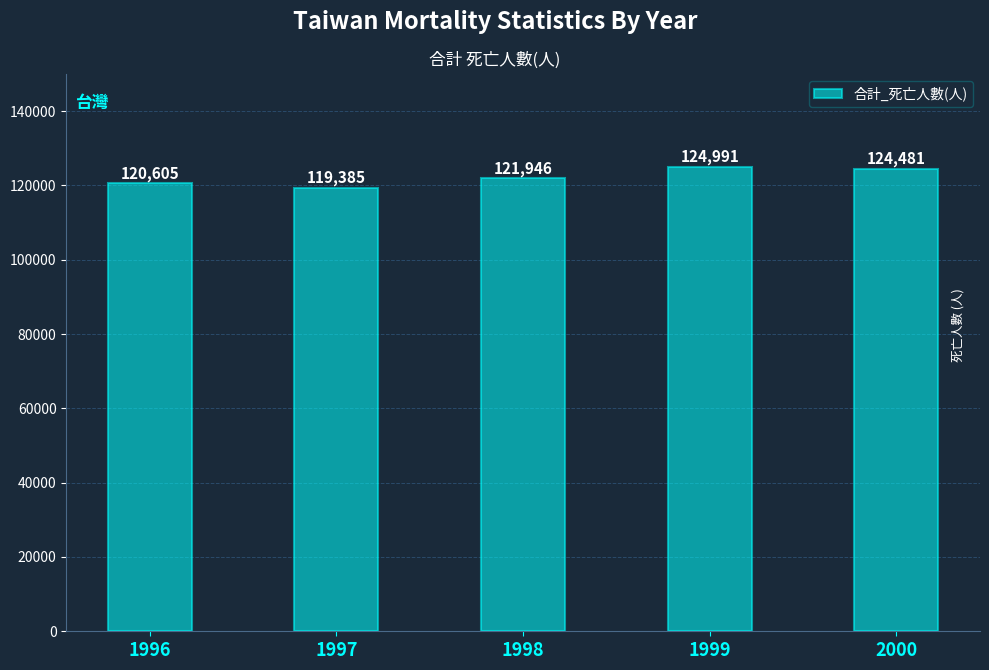

What is the ratio of the value at 1997 to the value at 1996?

1.0